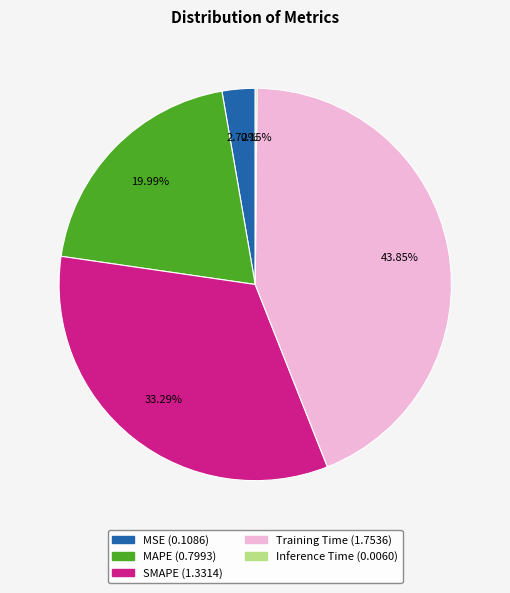

Which has a higher value, MSE or SMAPE?

SMAPE